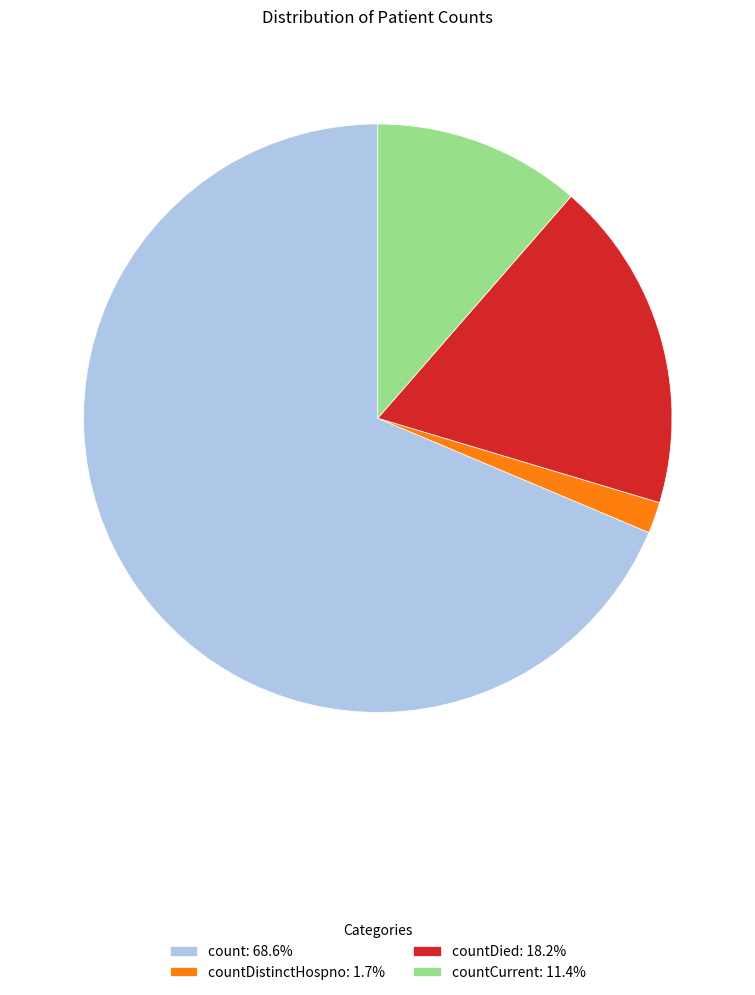

Do countDied: 18.2% and countDistinctHospno: 1.7% together represent more than half of the pie?

No